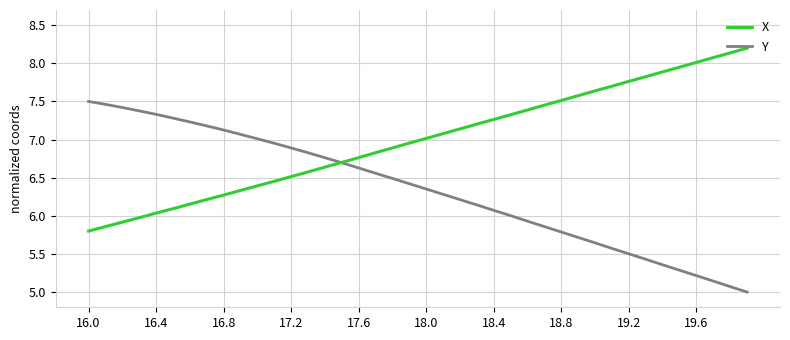

List the series in order of their overall mean, highest first.

X, Y